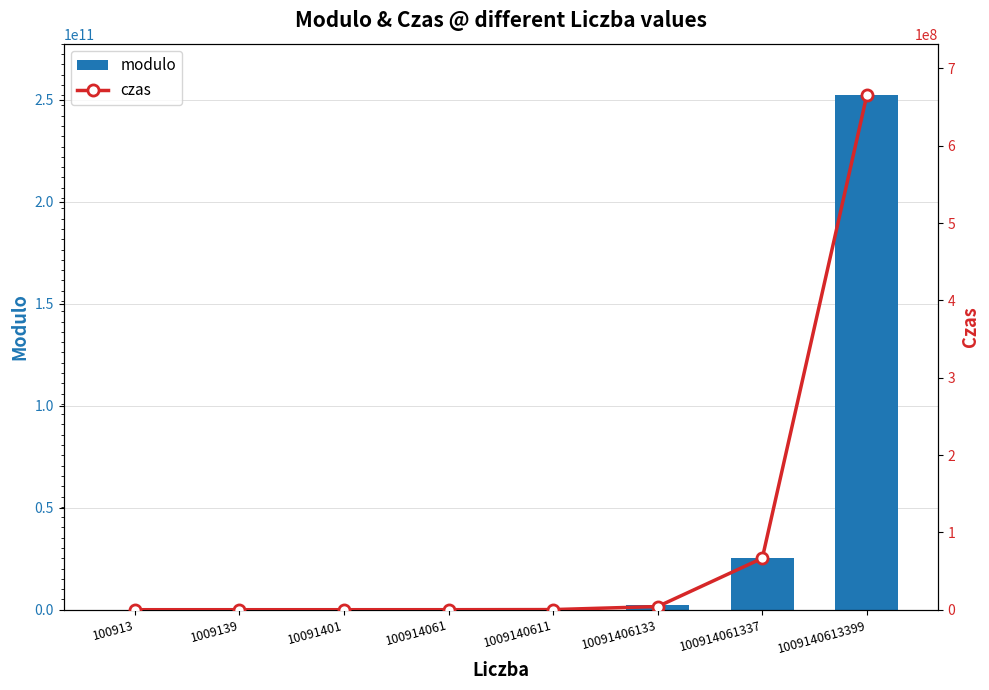

Does the chart contain stacked bars?

No